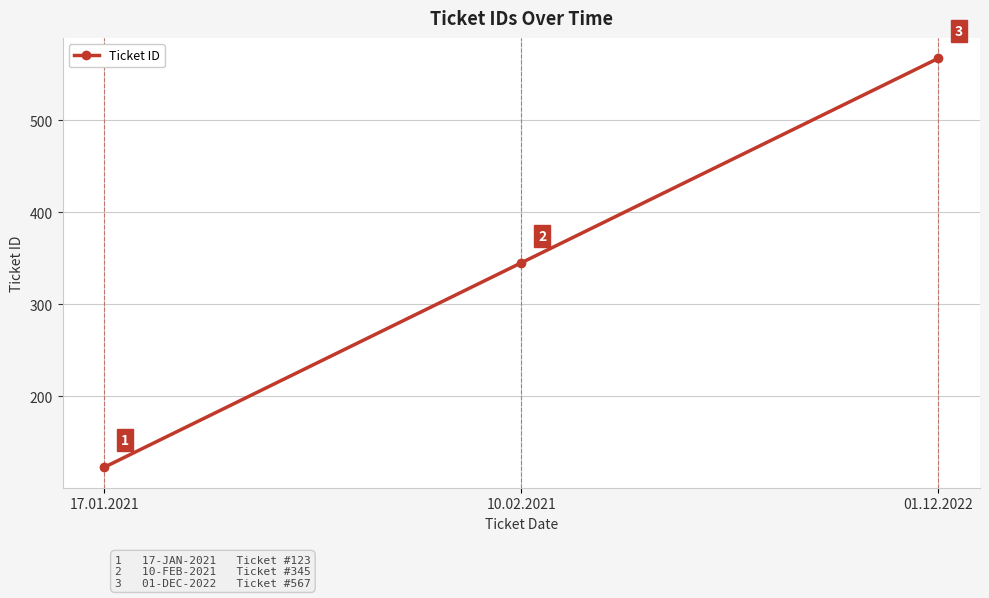

True or false: the data shows 371 at 01.12.2022.

False